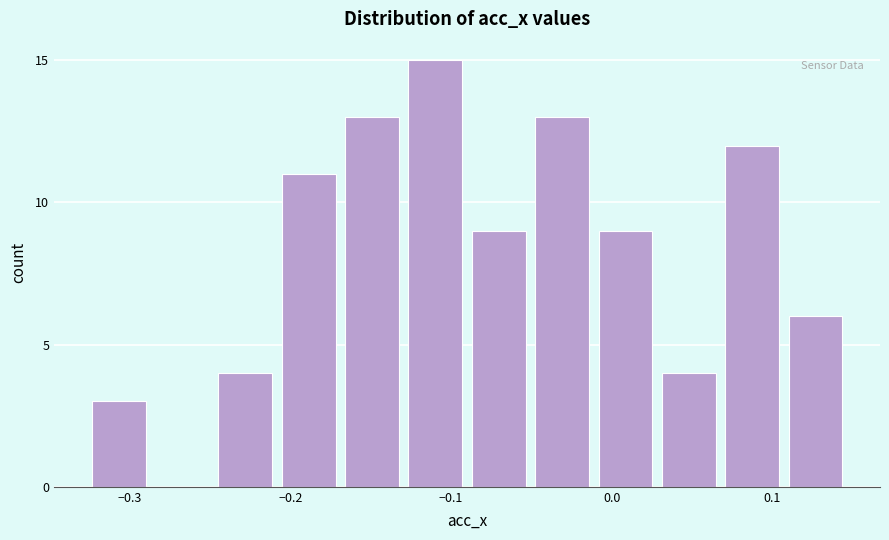

Read against the x-axis, roughly where is the centre of the tallest bar?

-0.11